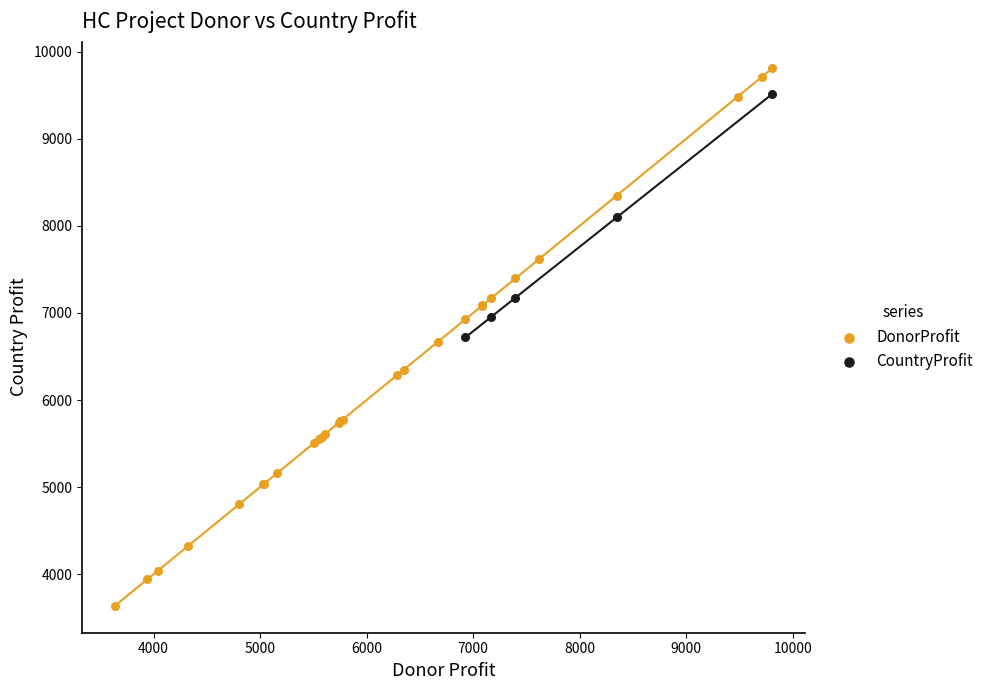

Which series has the largest Y range (max minus min)?

DonorProfit